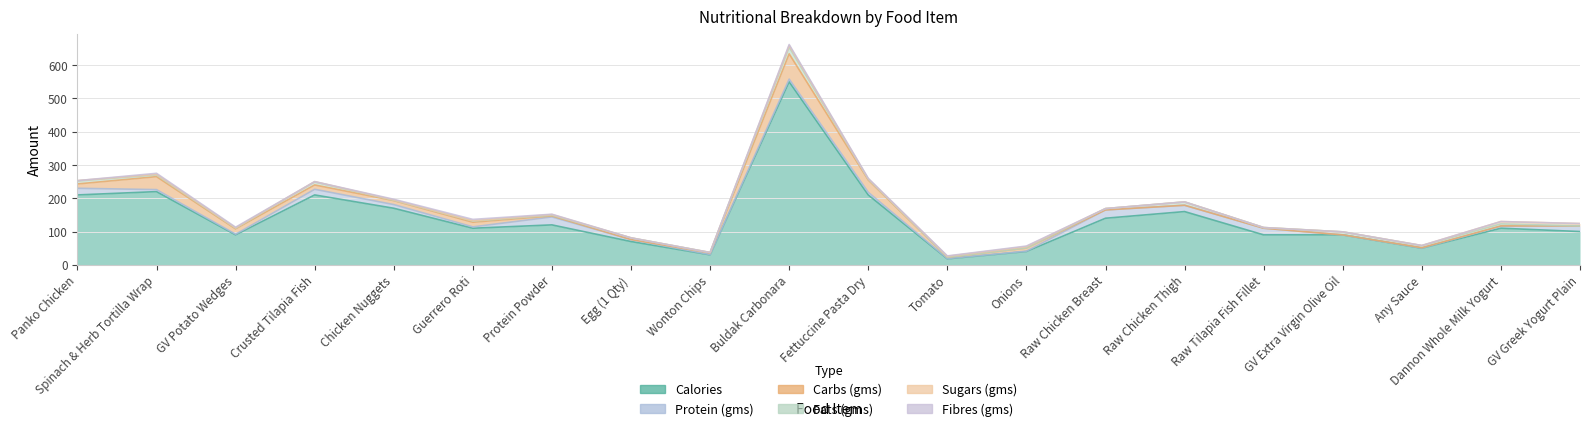

The value of Fibres (gms) at Chicken Nuggets is 2.0. True or false?

True